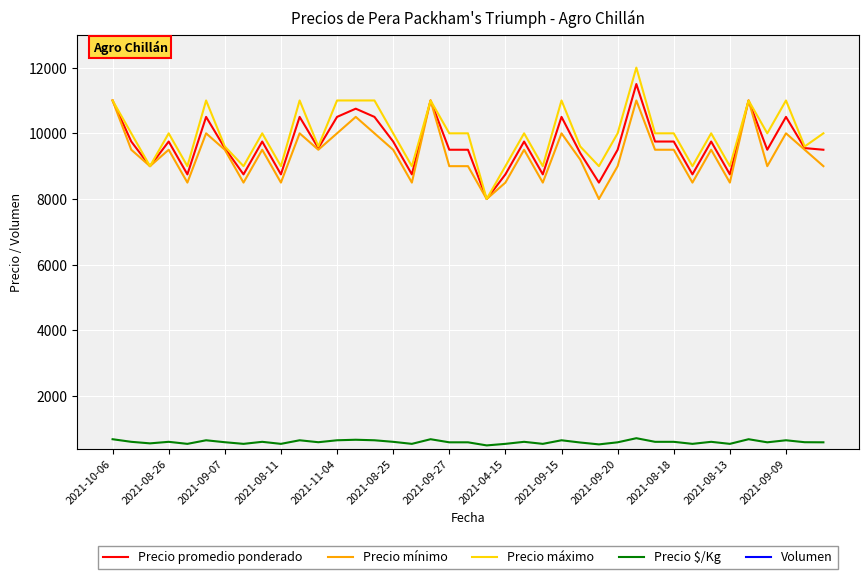

What is the maximum value shown in the chart?

12000